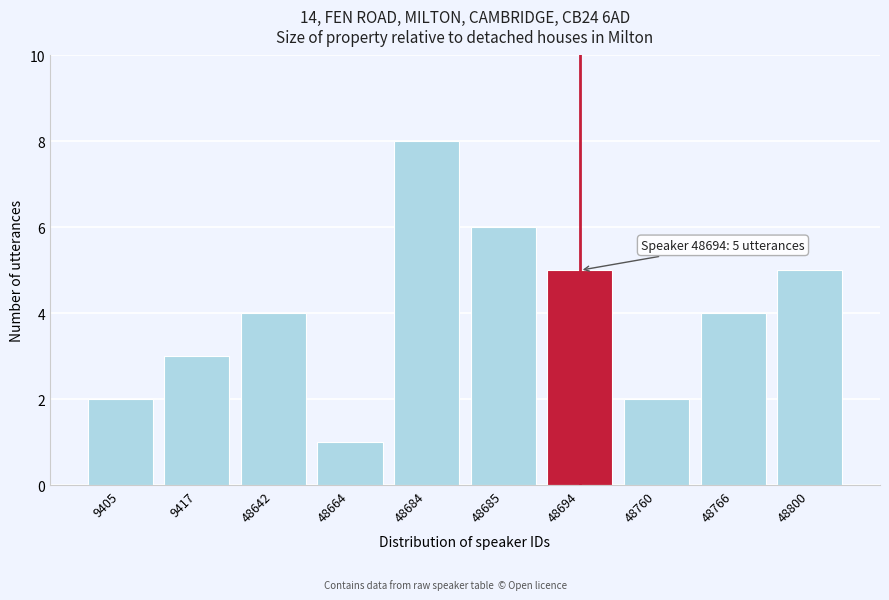

Reading left to right, what are all the values shown in this chart?

9405=2	9417=3	48642=4	48664=1	48684=8	48685=6	48694=5	48760=2	48766=4	48800=5